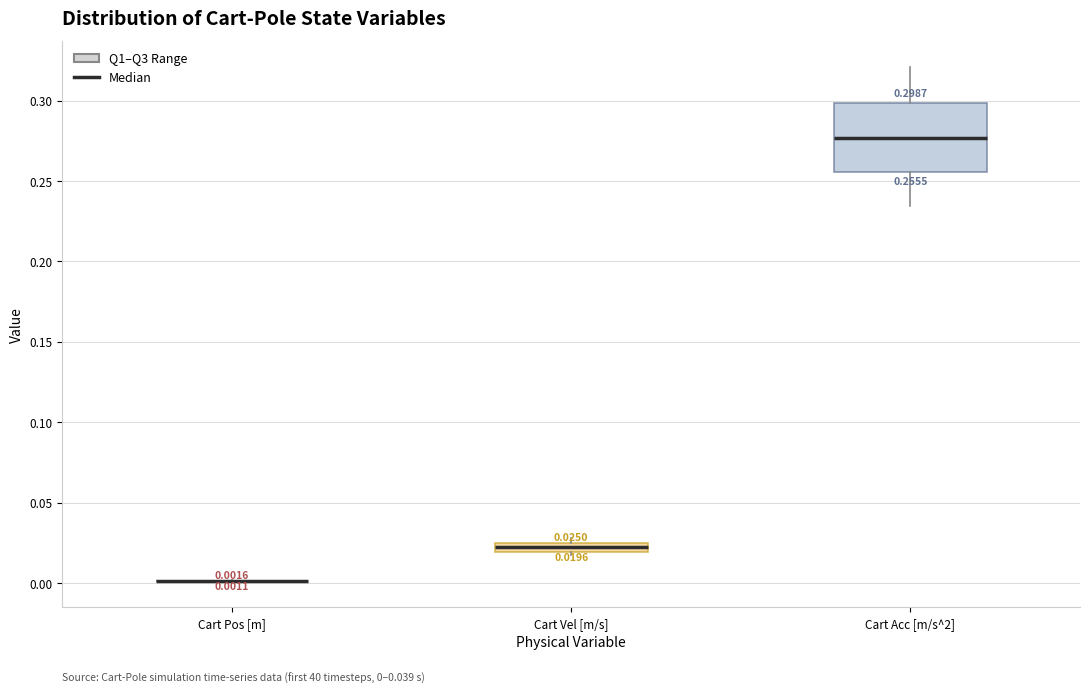

Which box is the tallest, from its lower edge to its upper edge?

Cart Acc [m/s^2]